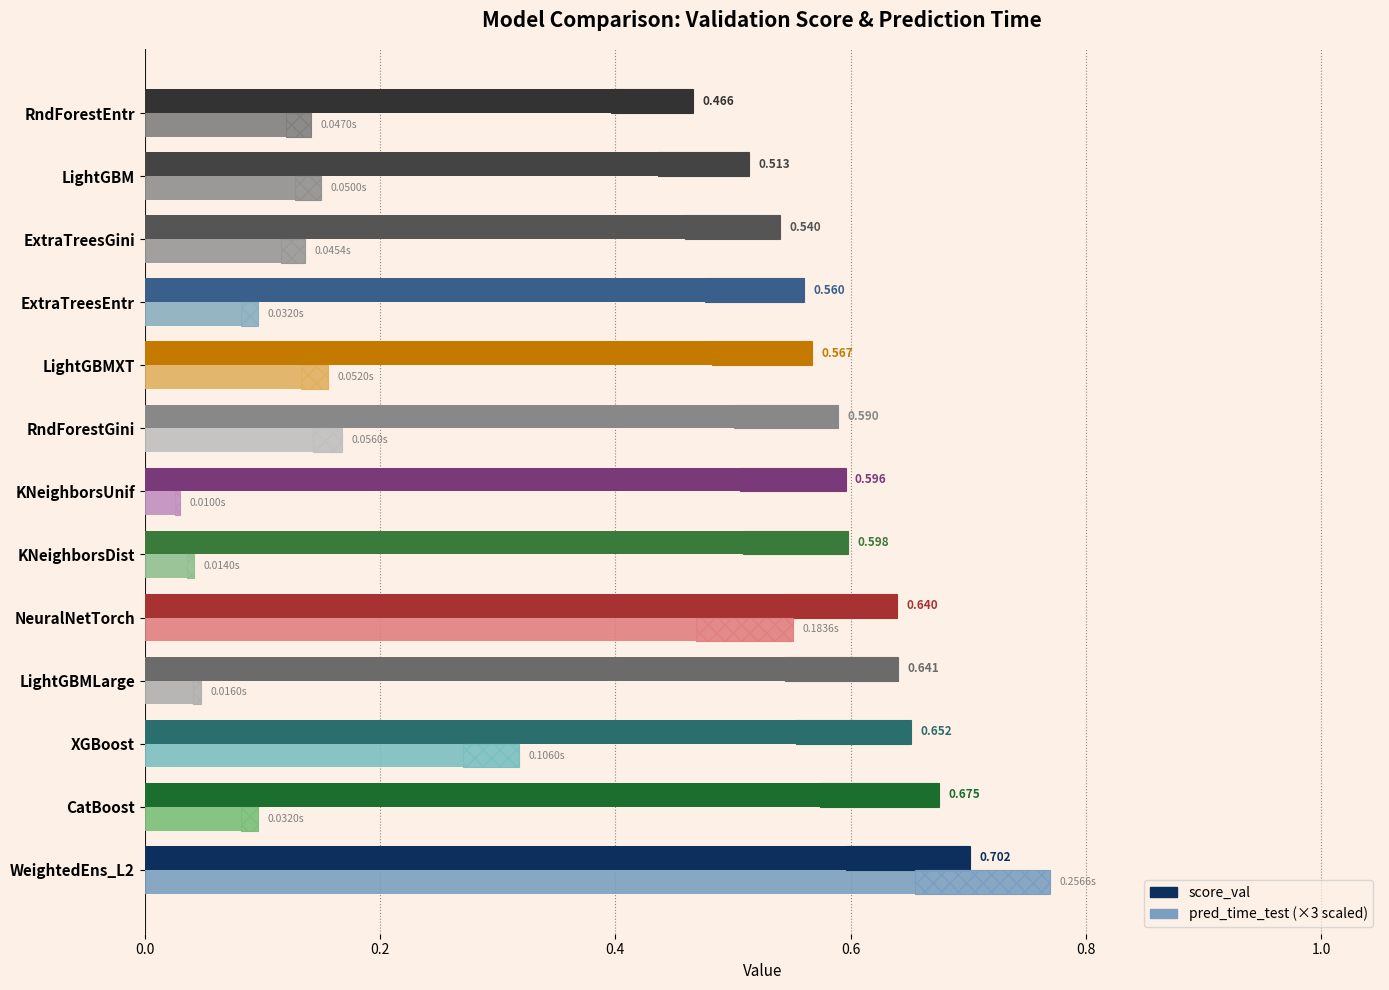

Which series has the largest range (max minus min)?

pred_time_test